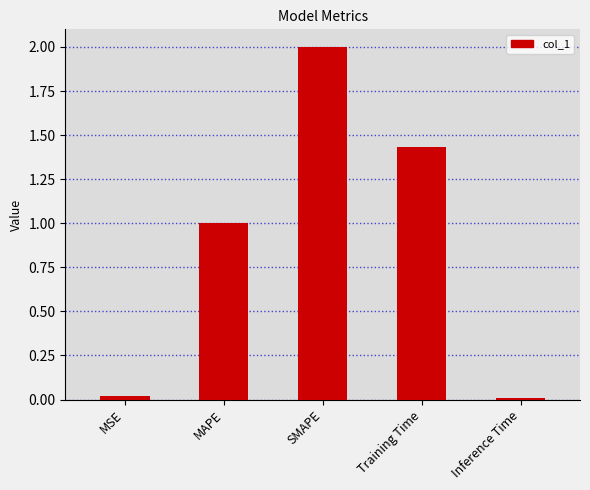

What is the average value?

0.9